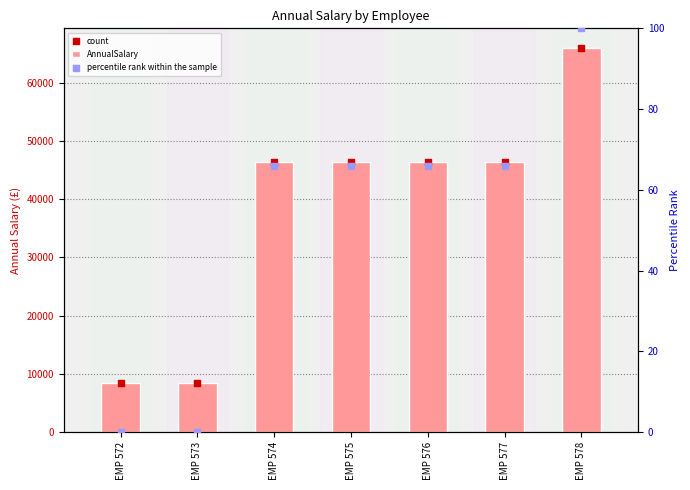

Which series has the widest spread of Y values?

AnnualSalary